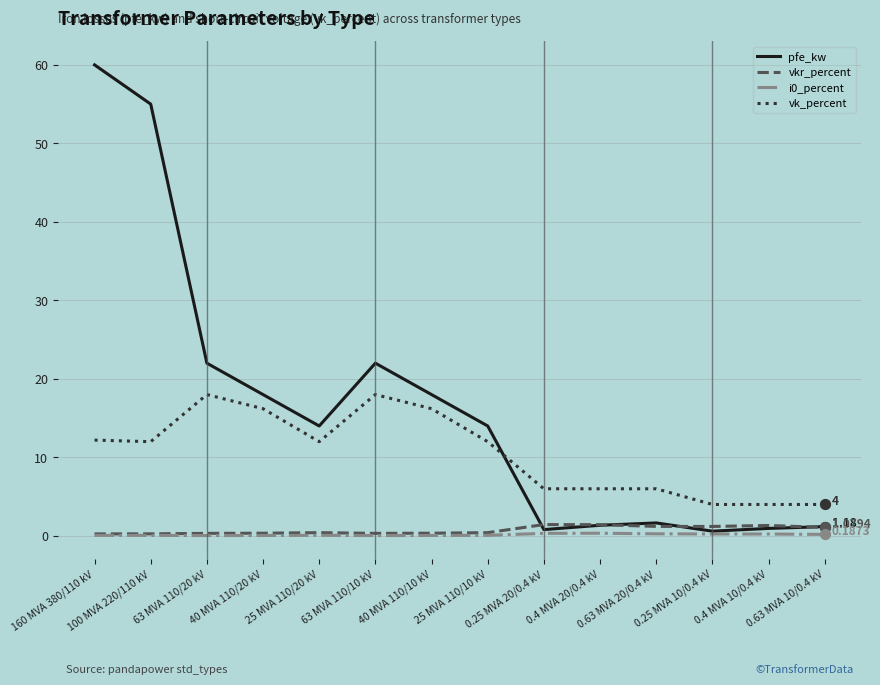

True or false: i0_percent and vk_percent cross at least once.

False